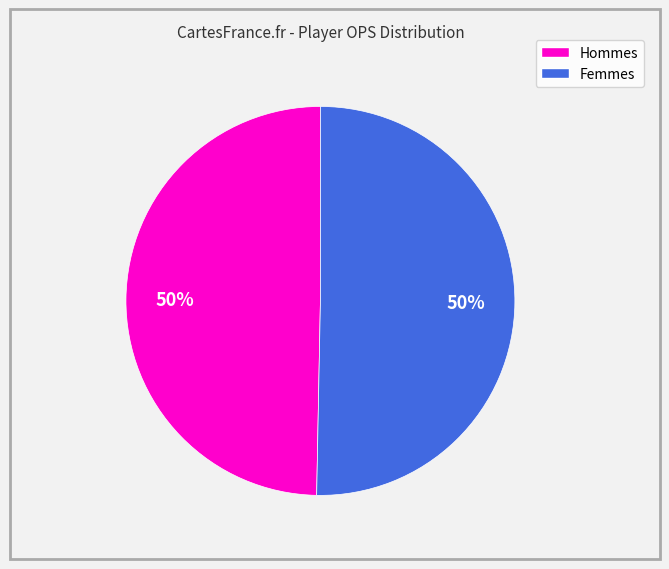

To the nearest percent, what is the average slice percentage?

50%